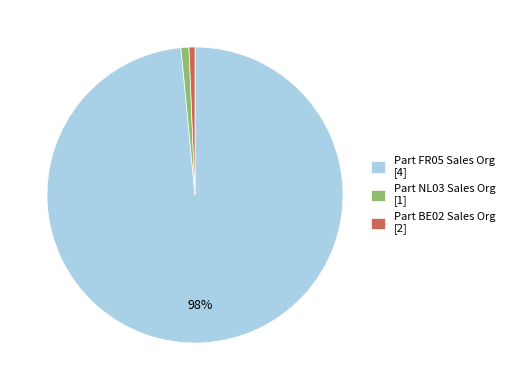

To the nearest percent, what is the combined percentage of Part NL03 Sales Org [1] and Part FR05 Sales Org [4]?

99%